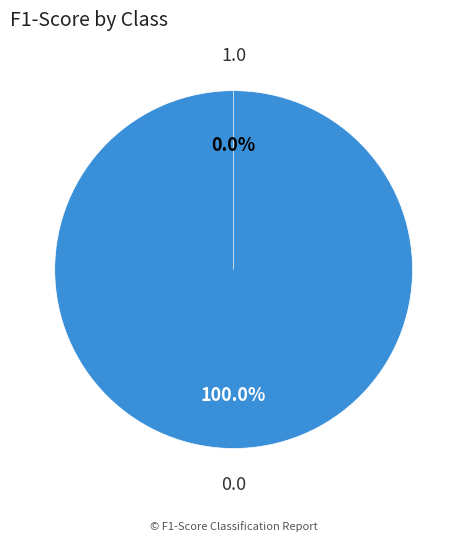

Does 1.0 account for over 50% of the chart?

No